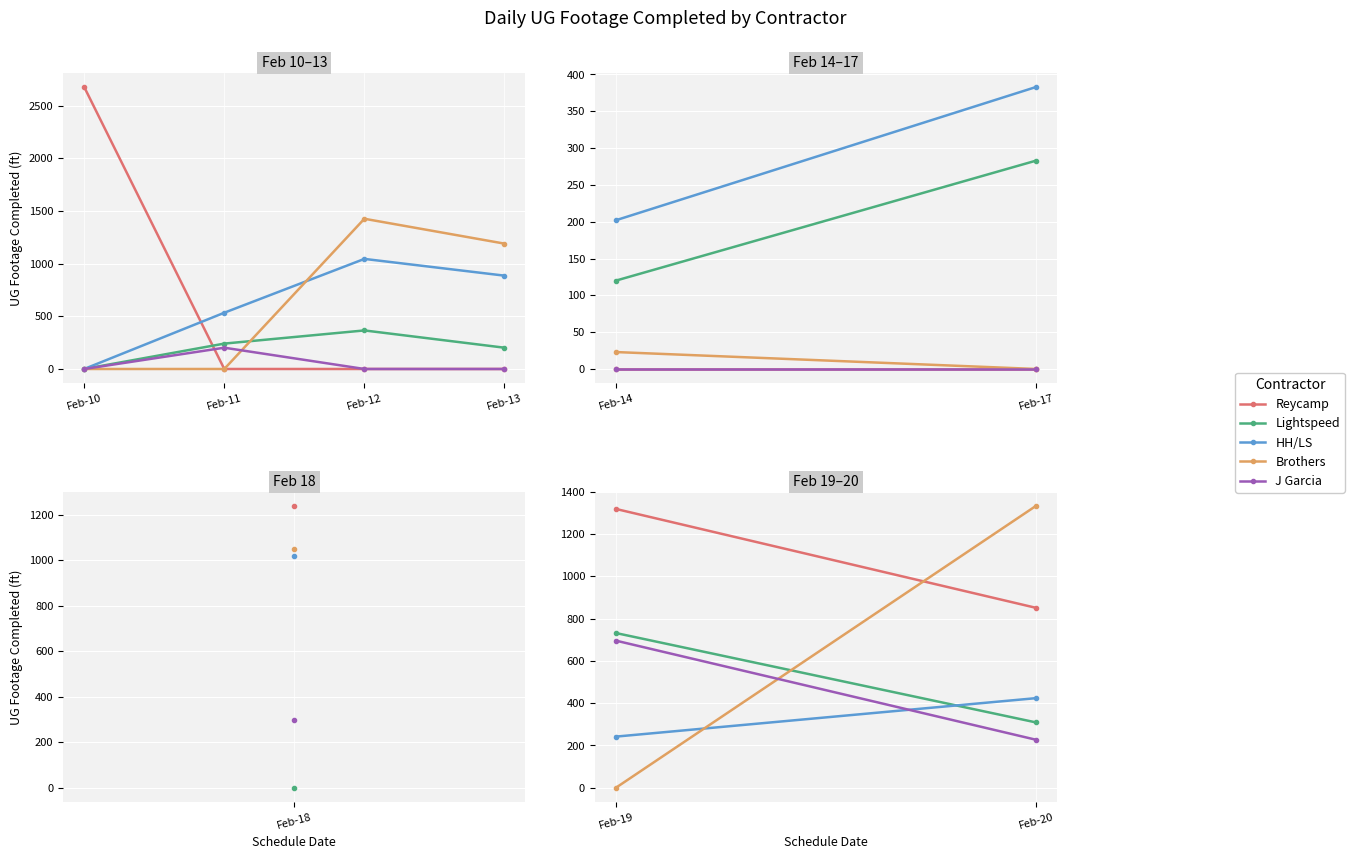

What is the highest value of the HH/LS series?

1045